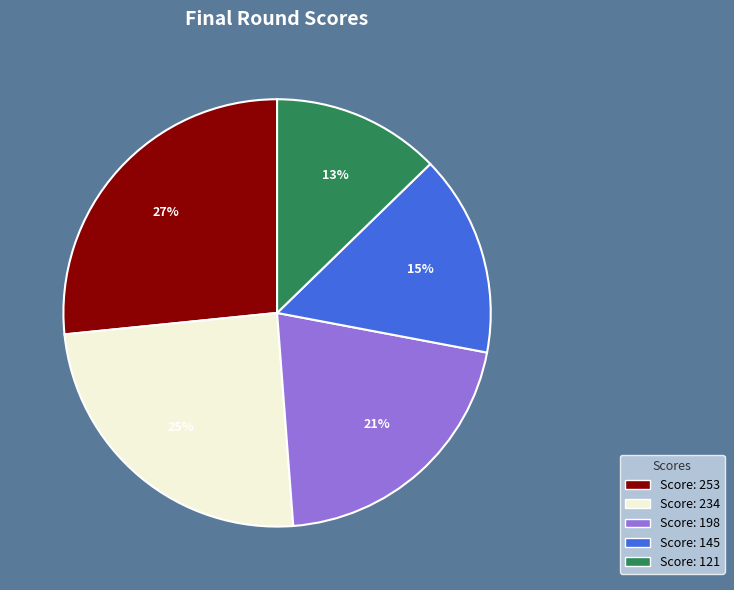

To the nearest percent, what is the average slice percentage?

20%